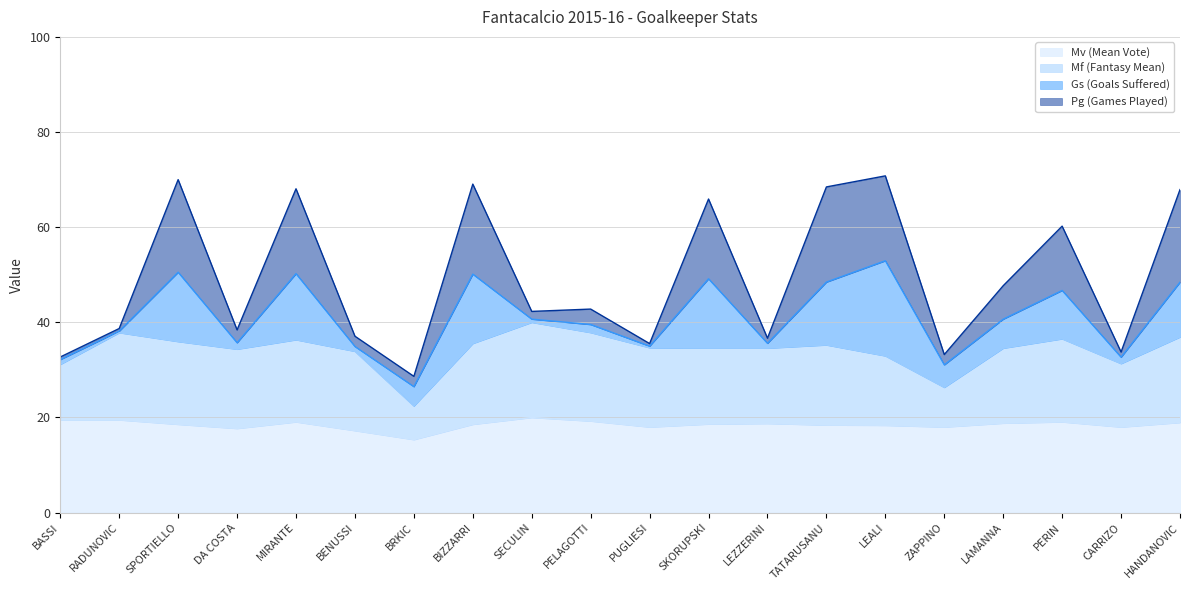

Is it true that Mv (Mean Vote) equals 18.8 at LAMANNA?

True